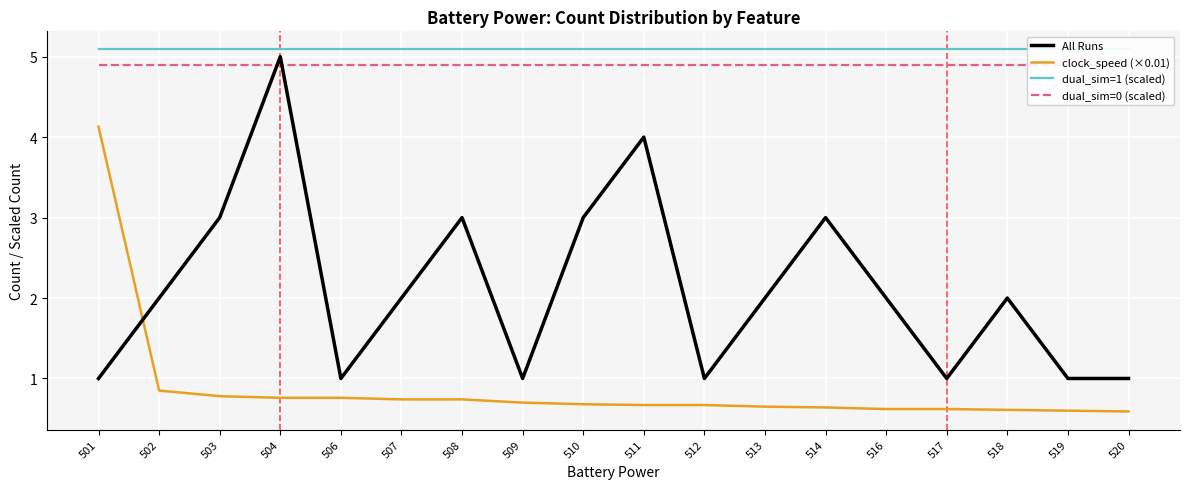

Is this an area chart (filled region under the line)?

No